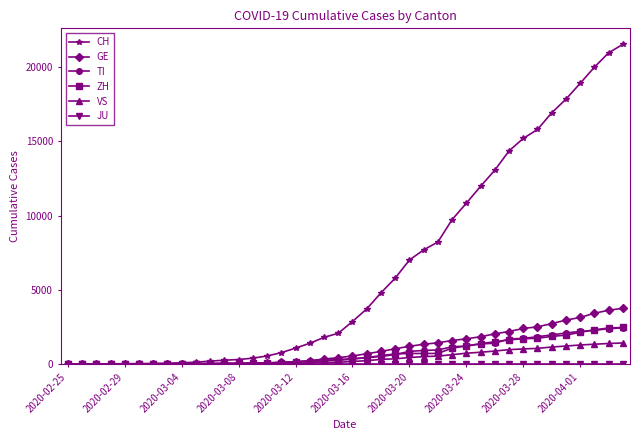

What is the greatest value displayed?

21529